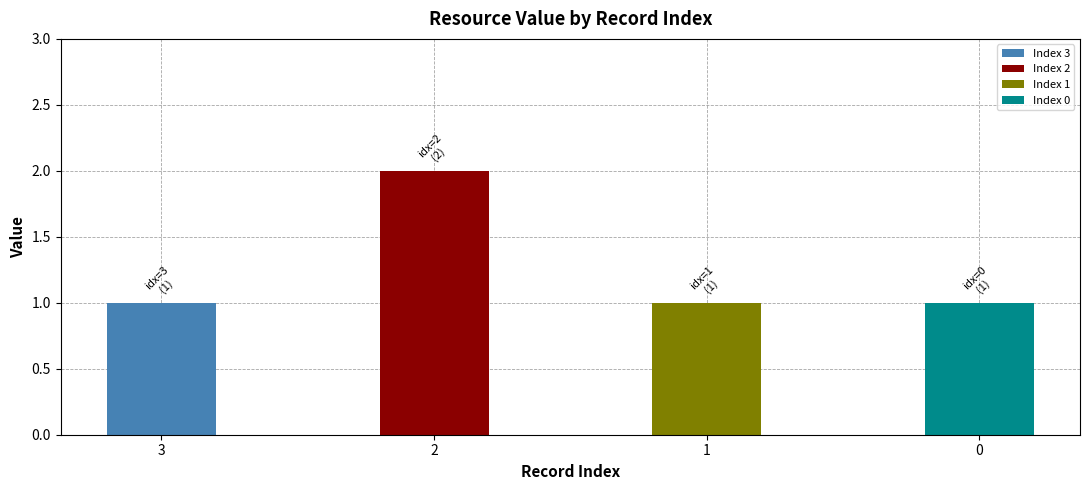

Which category has the highest value across all series?

2